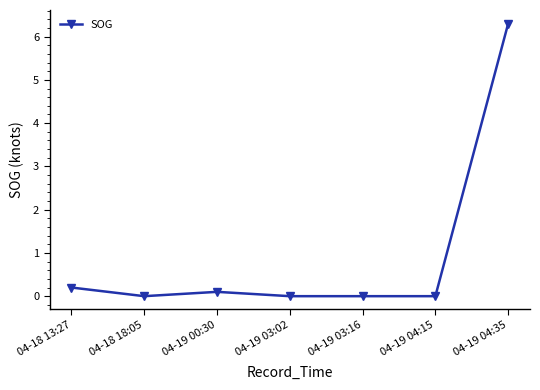

What is the label of the 4th point from the left?

04-19 03:02